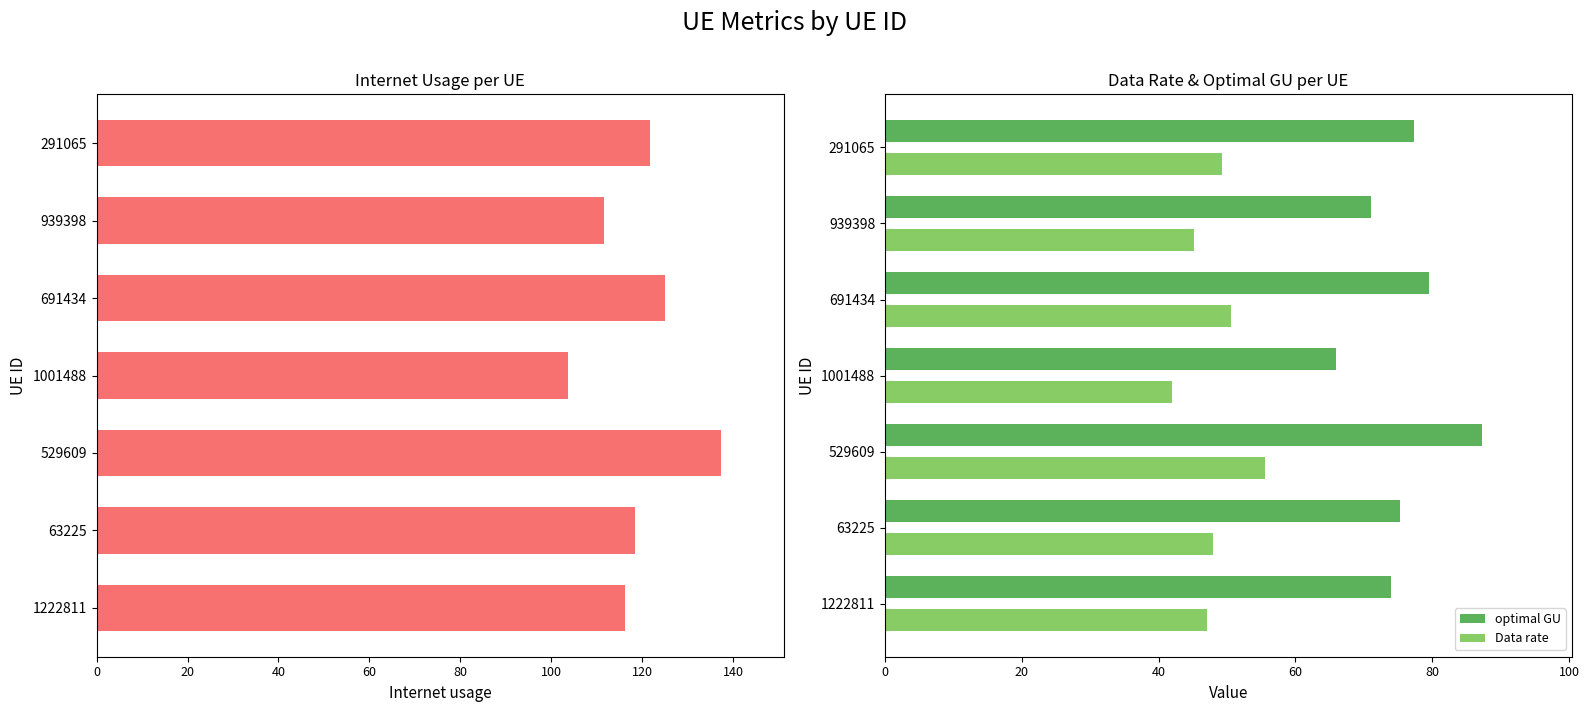

What is the approximate value of Data rate at 63225?

47.9